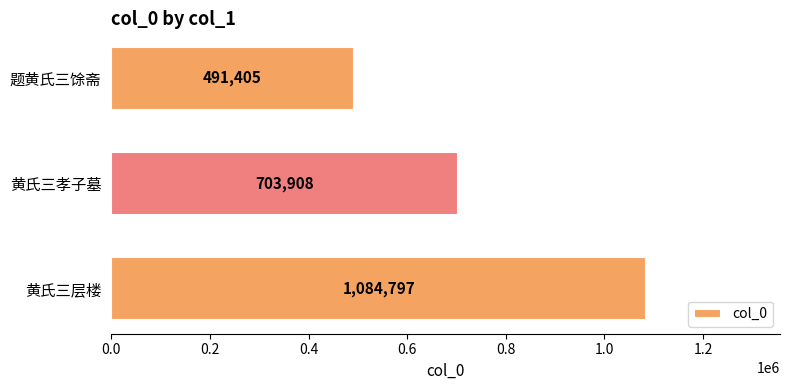

List the labels in order of value, largest first.

黄氏三层楼, 黄氏三孝子墓, 题黄氏三馀斋